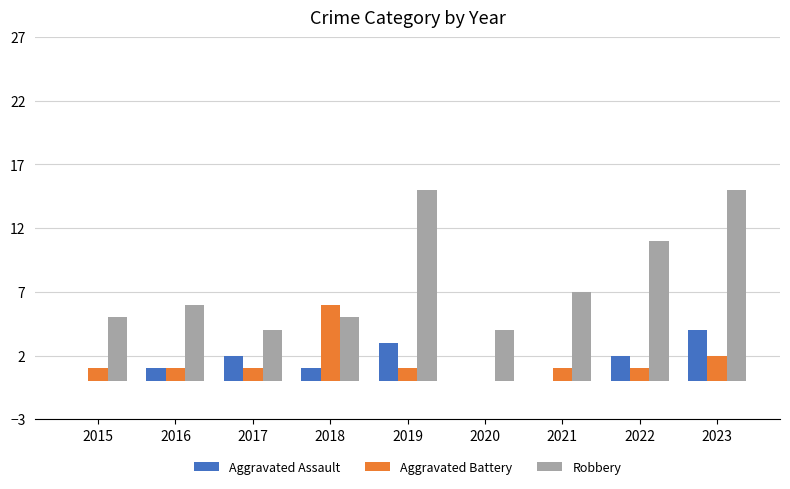

How many data points does each series have?

9